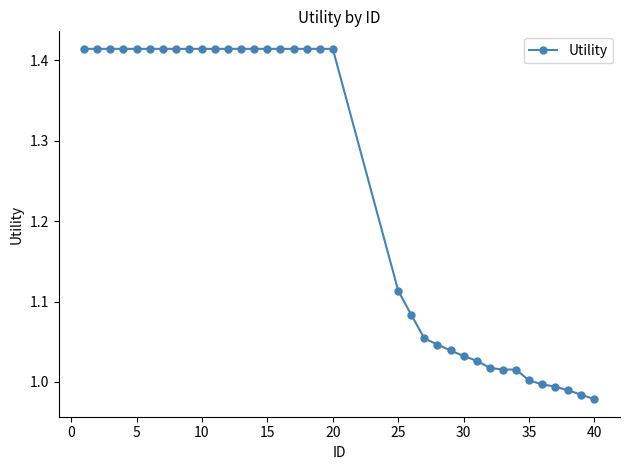

What is the average value?

1.2